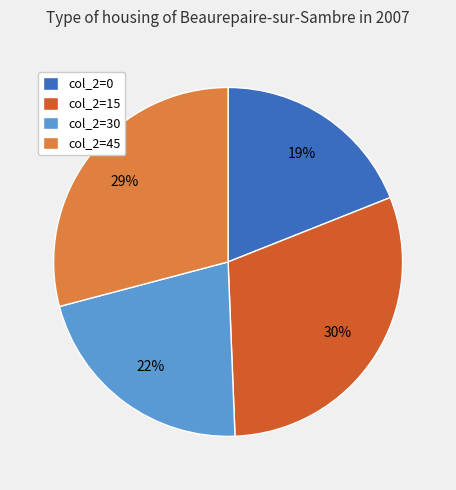

To the nearest percent, what percentage of the pie is col_2=45?

29%